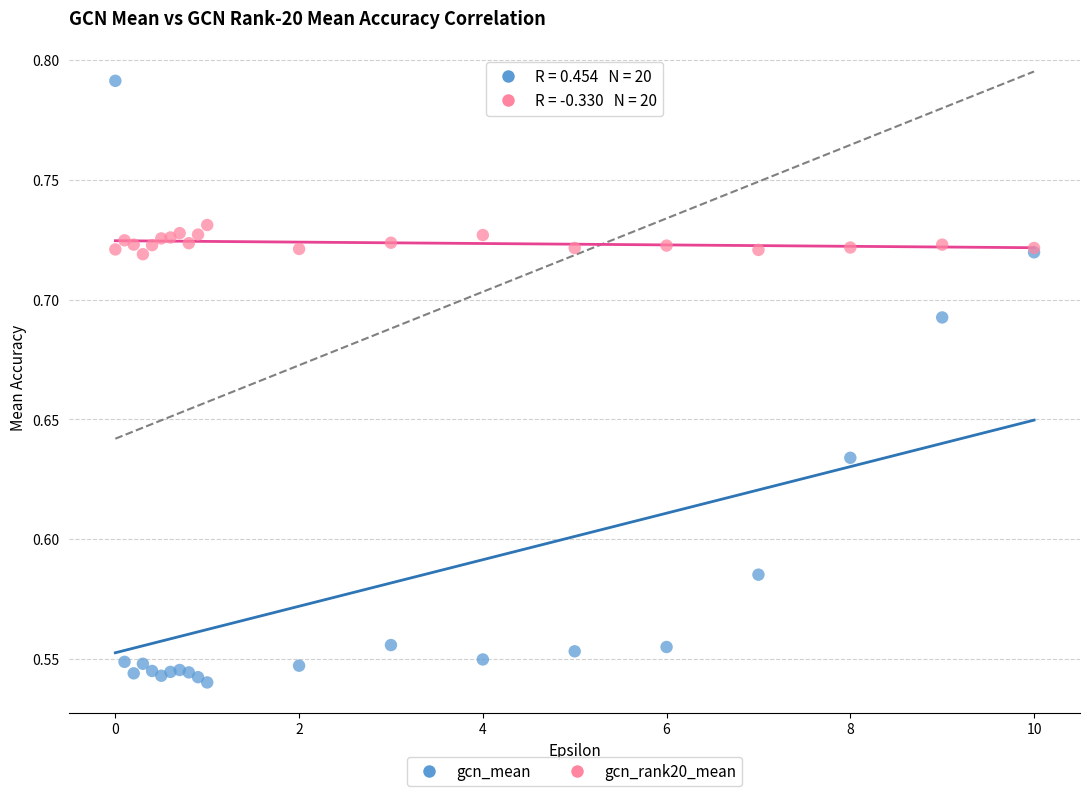

Which series reaches the minimum Y coordinate?

gcn_mean